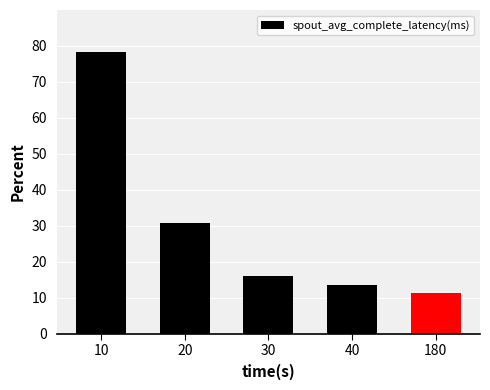

Which has a higher value, 10 or 20?

10